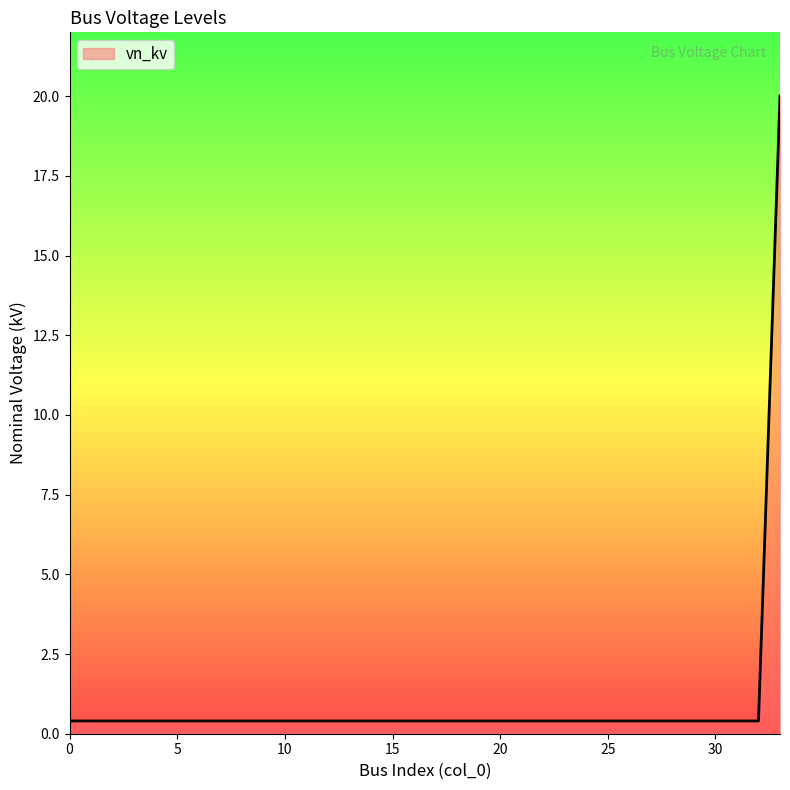

What is the difference between the maximum and minimum values?

19.6